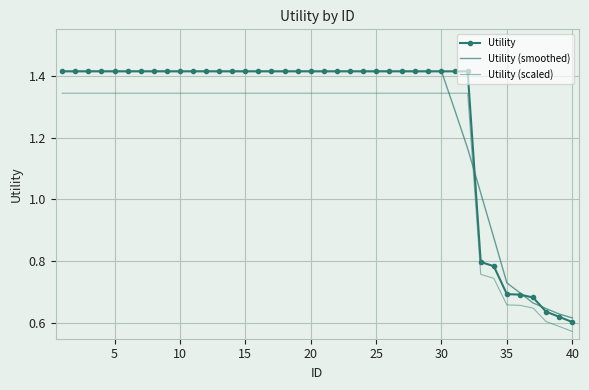

Which series has the widest spread of values?

Utility